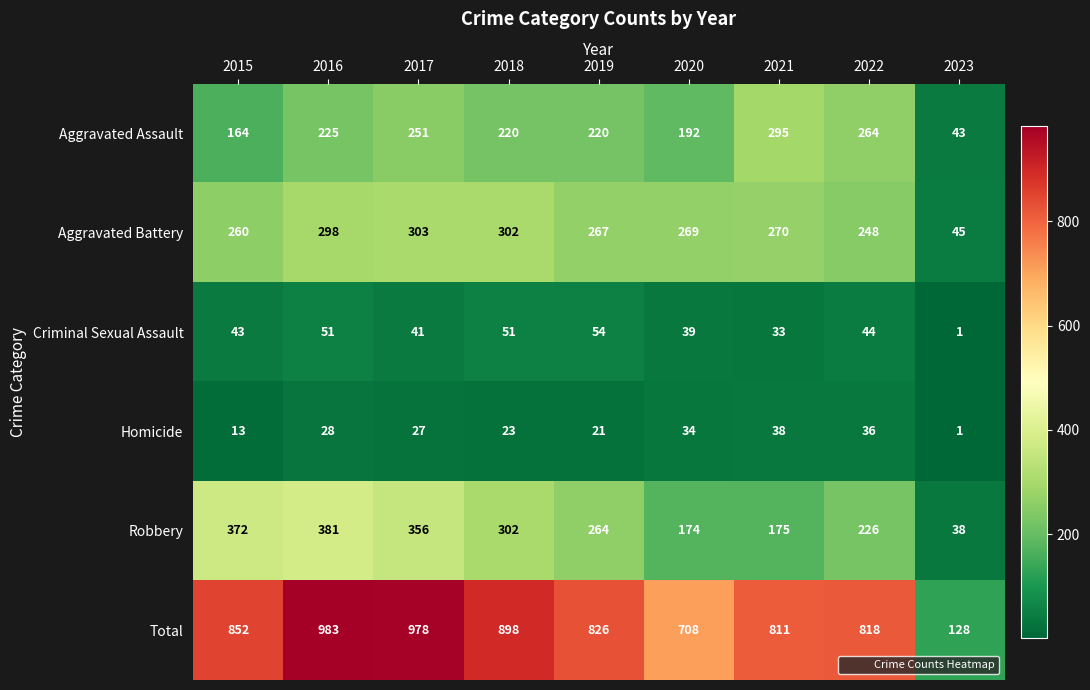

At 2015, list the series in order from smallest to largest.

Homicide, Criminal Sexual Assault, Aggravated Assault, Aggravated Battery, Robbery, Total